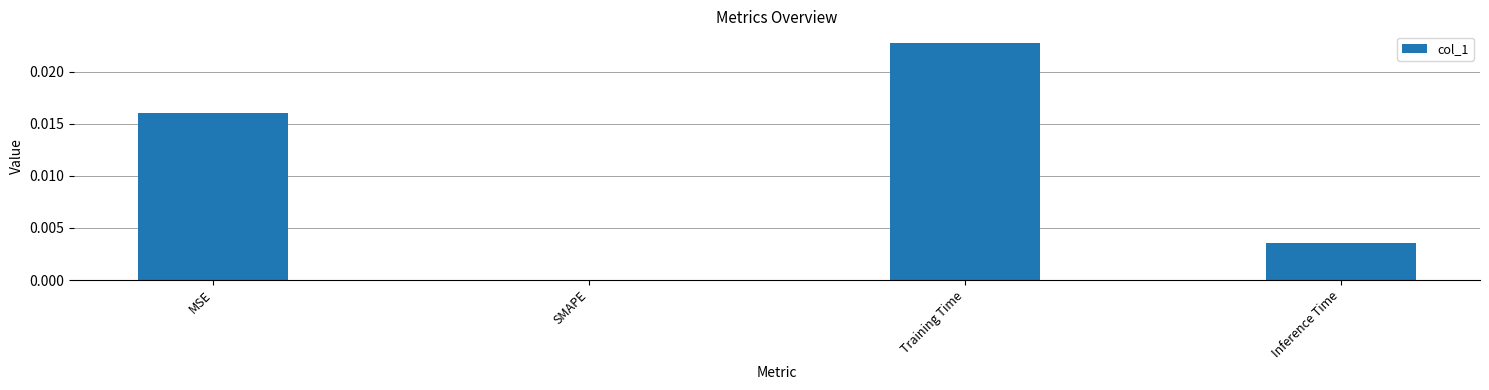

At which label is the value closest to 0?

SMAPE